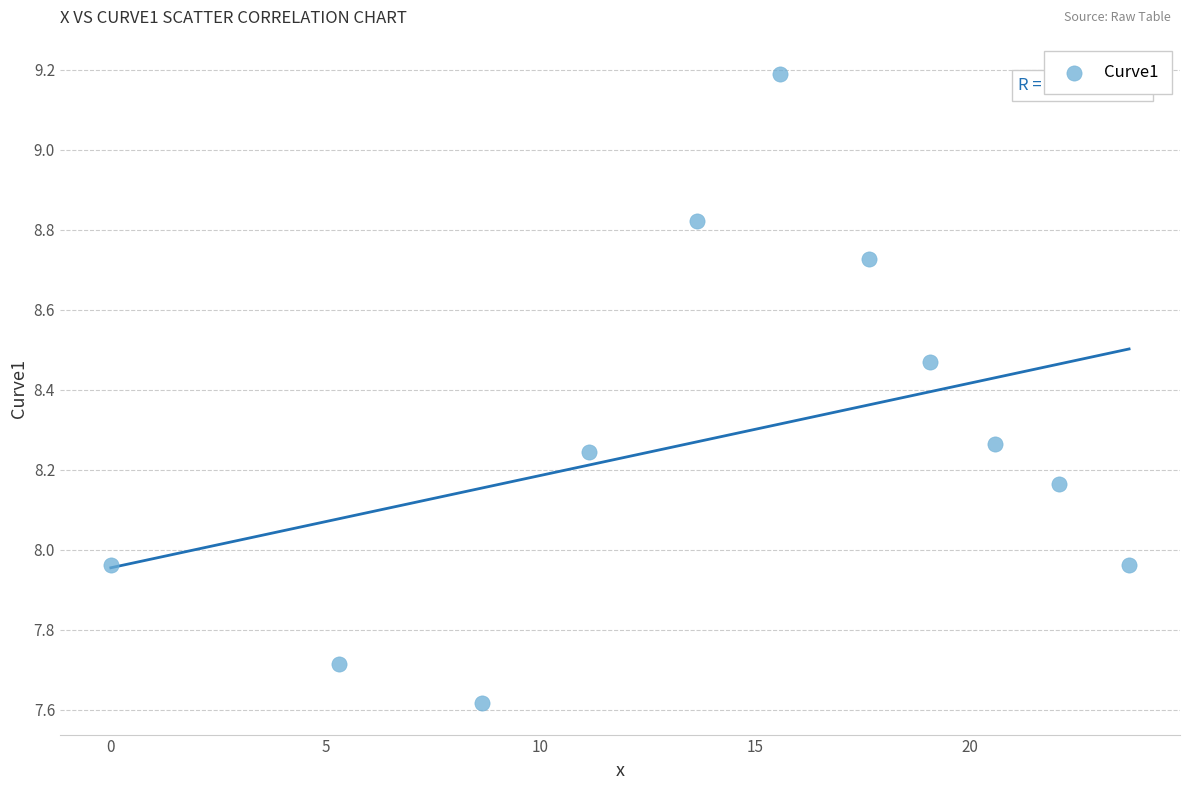

What is the average X value?

14.3